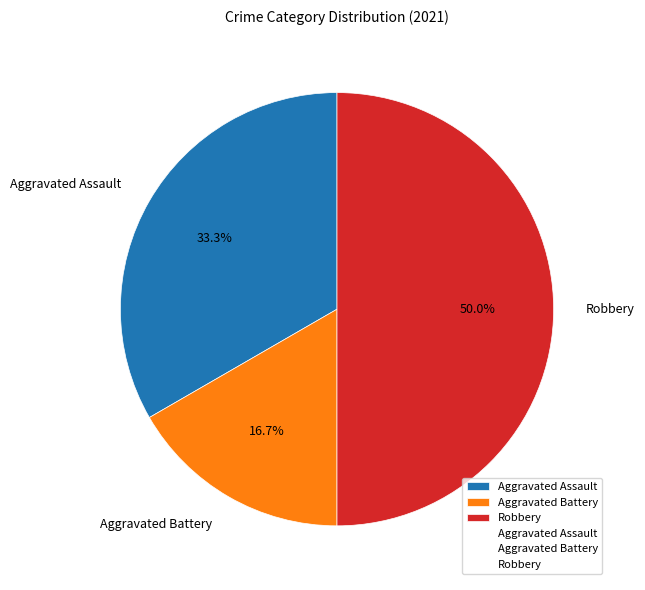

To the nearest percent, what percentage of the pie is Aggravated Battery?

17%